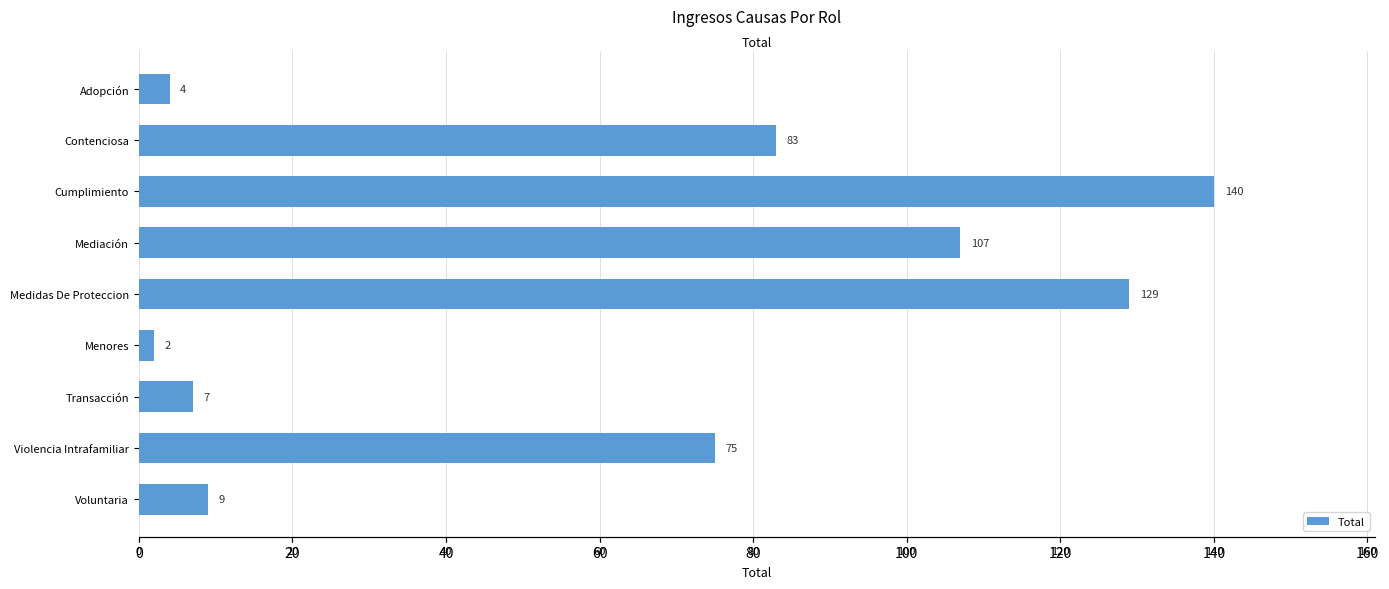

How many data points are less than 75?

4